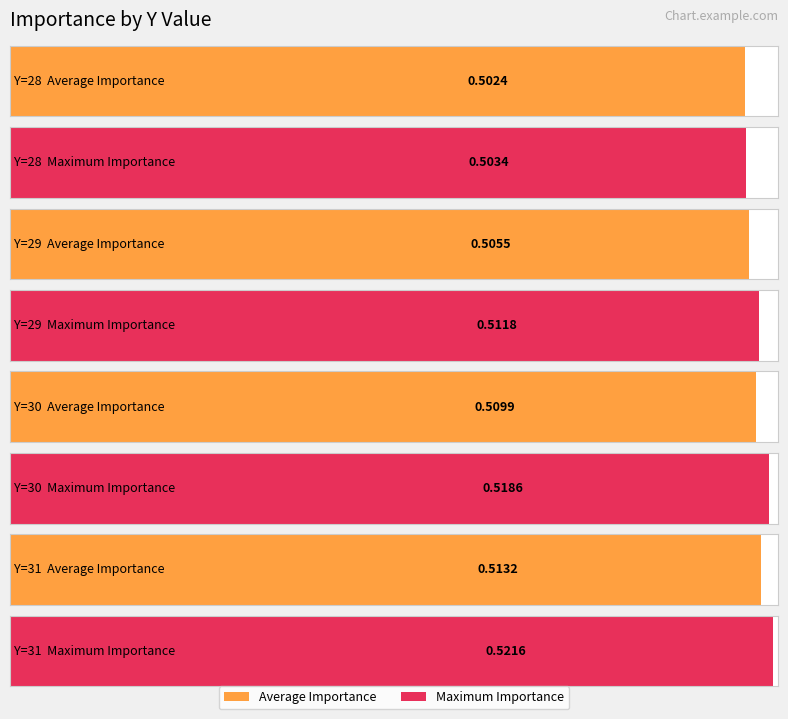

Rank the series by their average value, from lowest to highest.

Average Importance, Max Importance